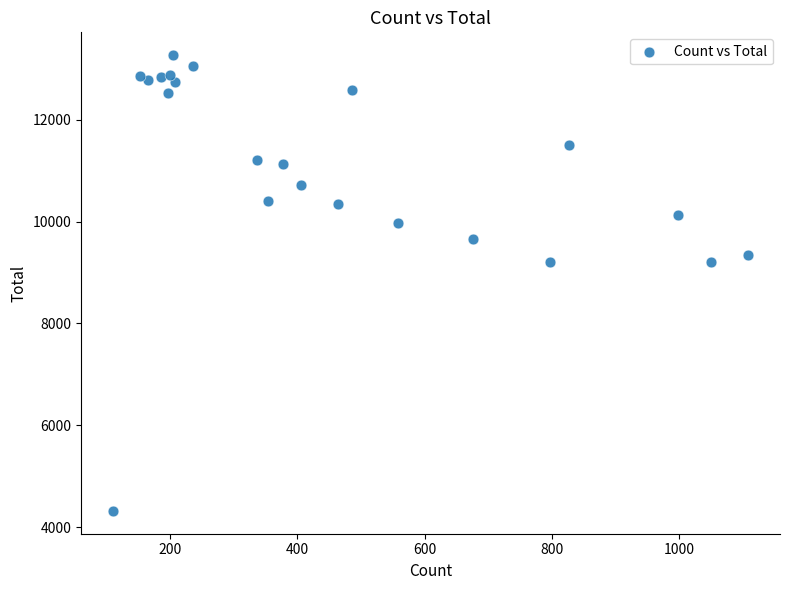

What is the range of X values (max minus min)?

998